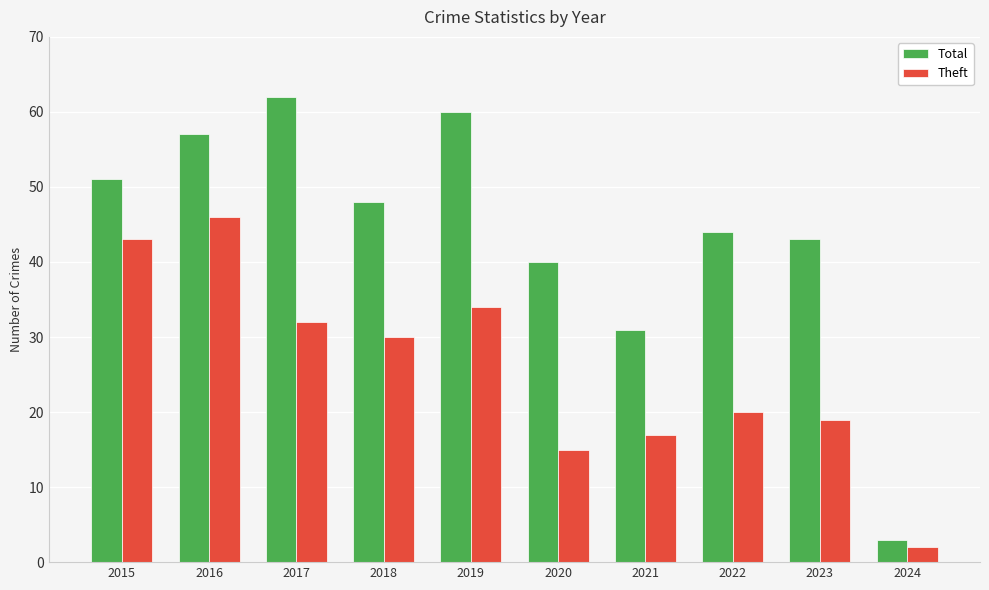

Reading left to right, list all the values displayed in this chart.

Total: 51	57	62	48	60	40	31	44	43	3
Theft: 43	46	32	30	34	15	17	20	19	2